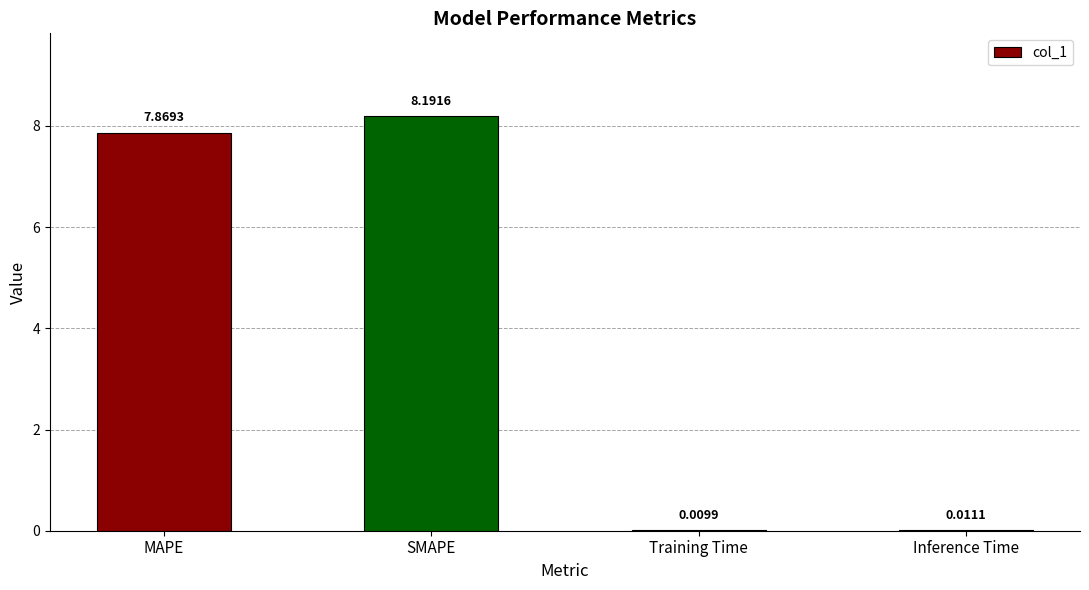

At which category does the chart reach its peak across all series?

SMAPE